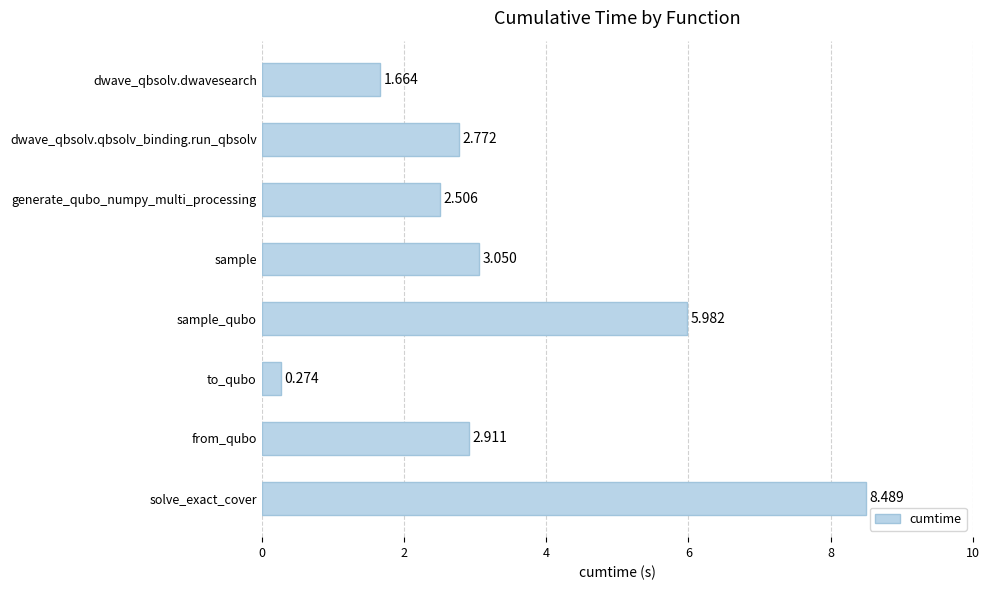

Are the bars horizontal?

Yes